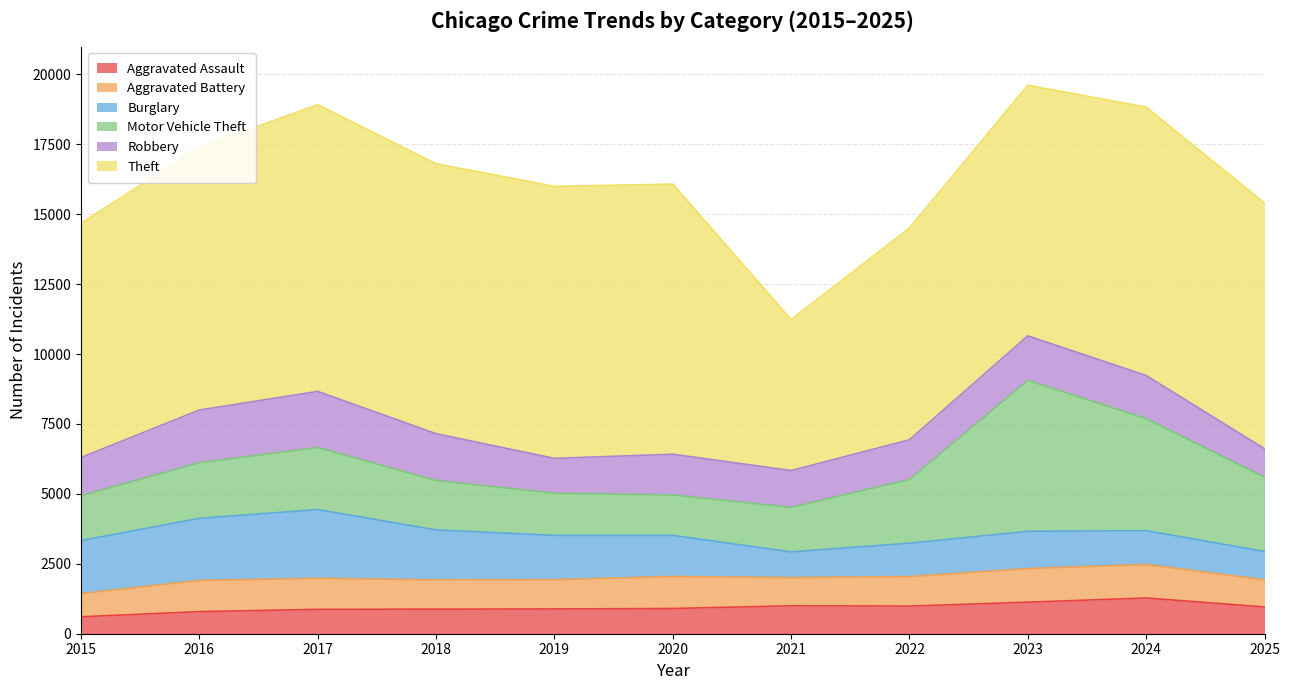

What is the difference between the maximum and minimum values in the Aggravated Battery series?

372